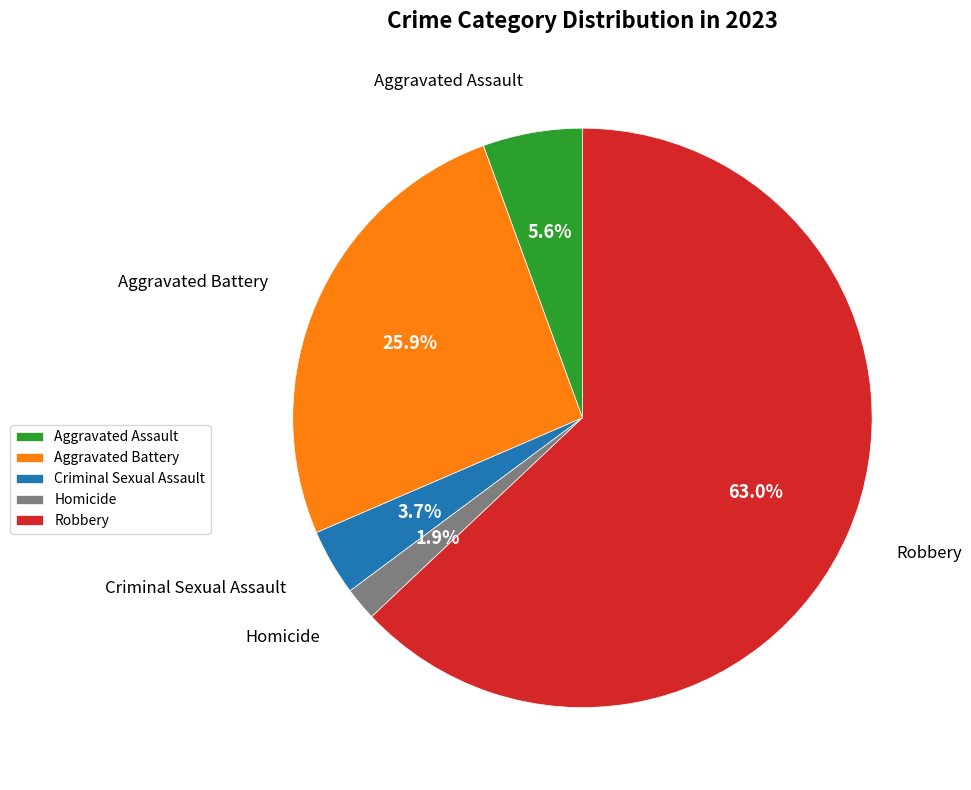

Is it true that Aggravated Battery is 26% of the pie?

True